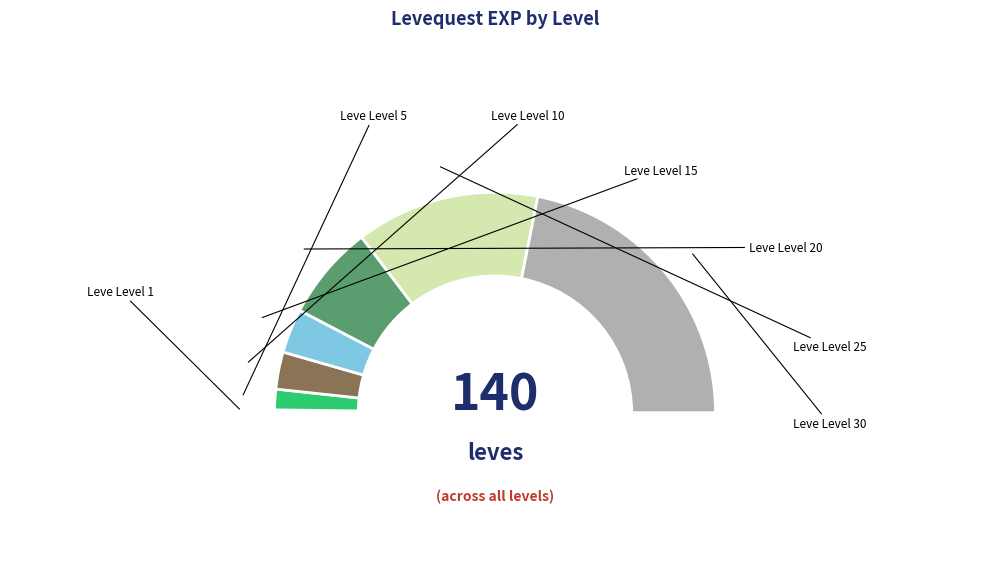

Is it true that Leve Level 10 is 1% of the pie?

False